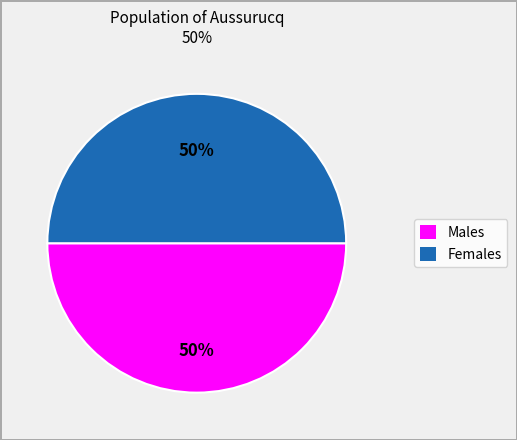

To the nearest percent, what is the average slice percentage?

50%